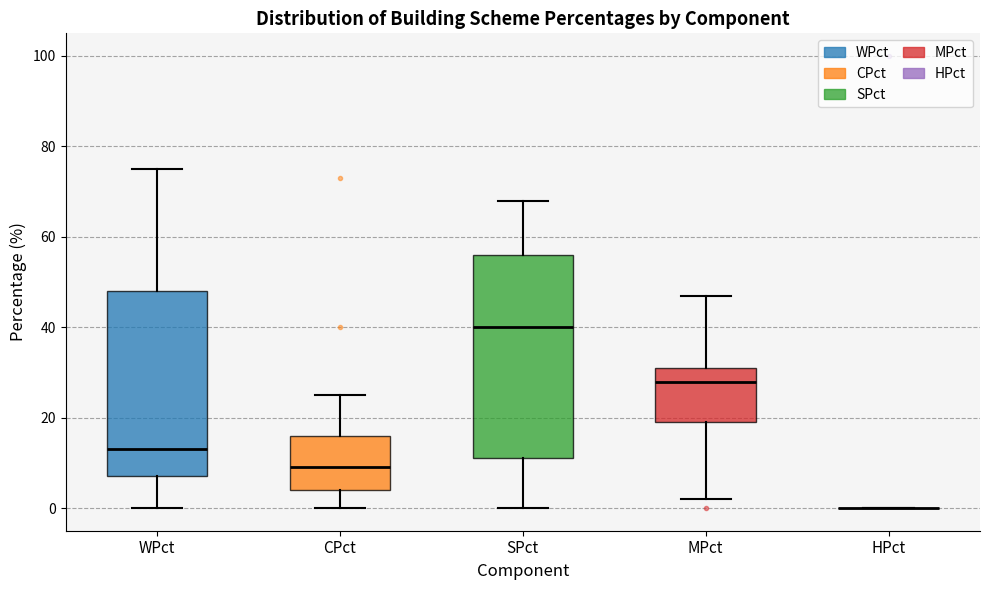

Reading left to right, read every box against the y-axis: the position of its median line, the range the box covers, and the ends of its whiskers. The values are not printed on the chart, so give them approximately, as read against the axis.

WPct: median 14, box 8 to 48, whiskers 0 to 76
CPct: median 10, box 4 to 16, whiskers 0 to 26
SPct: median 40, box 12 to 56, whiskers 0 to 68
MPct: median 28, box 20 to 32, whiskers 2 to 48
HPct: box collapsed to a line at 0, whiskers 0 to 0